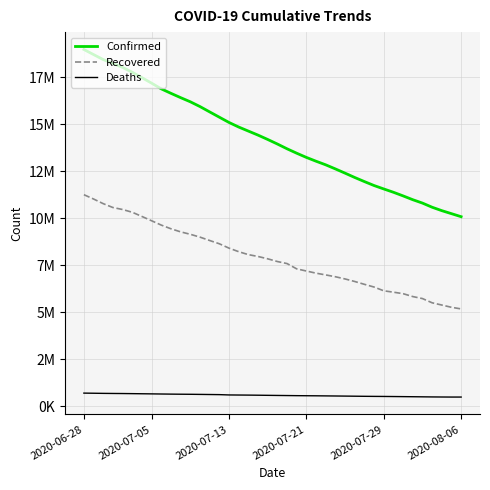

Where is Recovered nearest to the value 8216801?

16